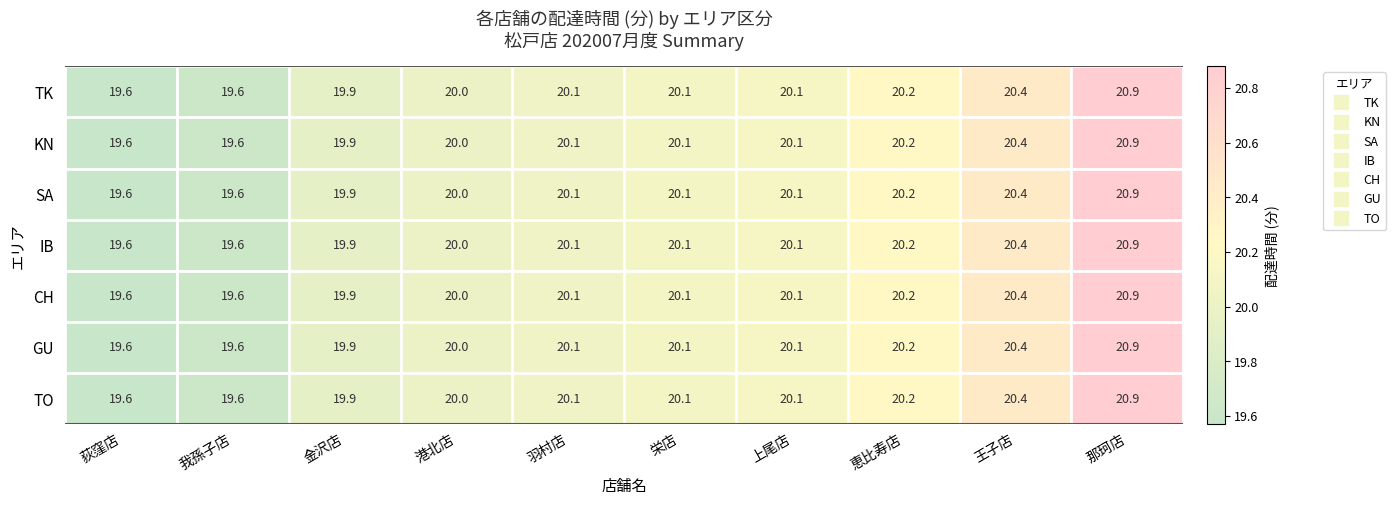

At which category is the sum across all series the highest?

那珂店